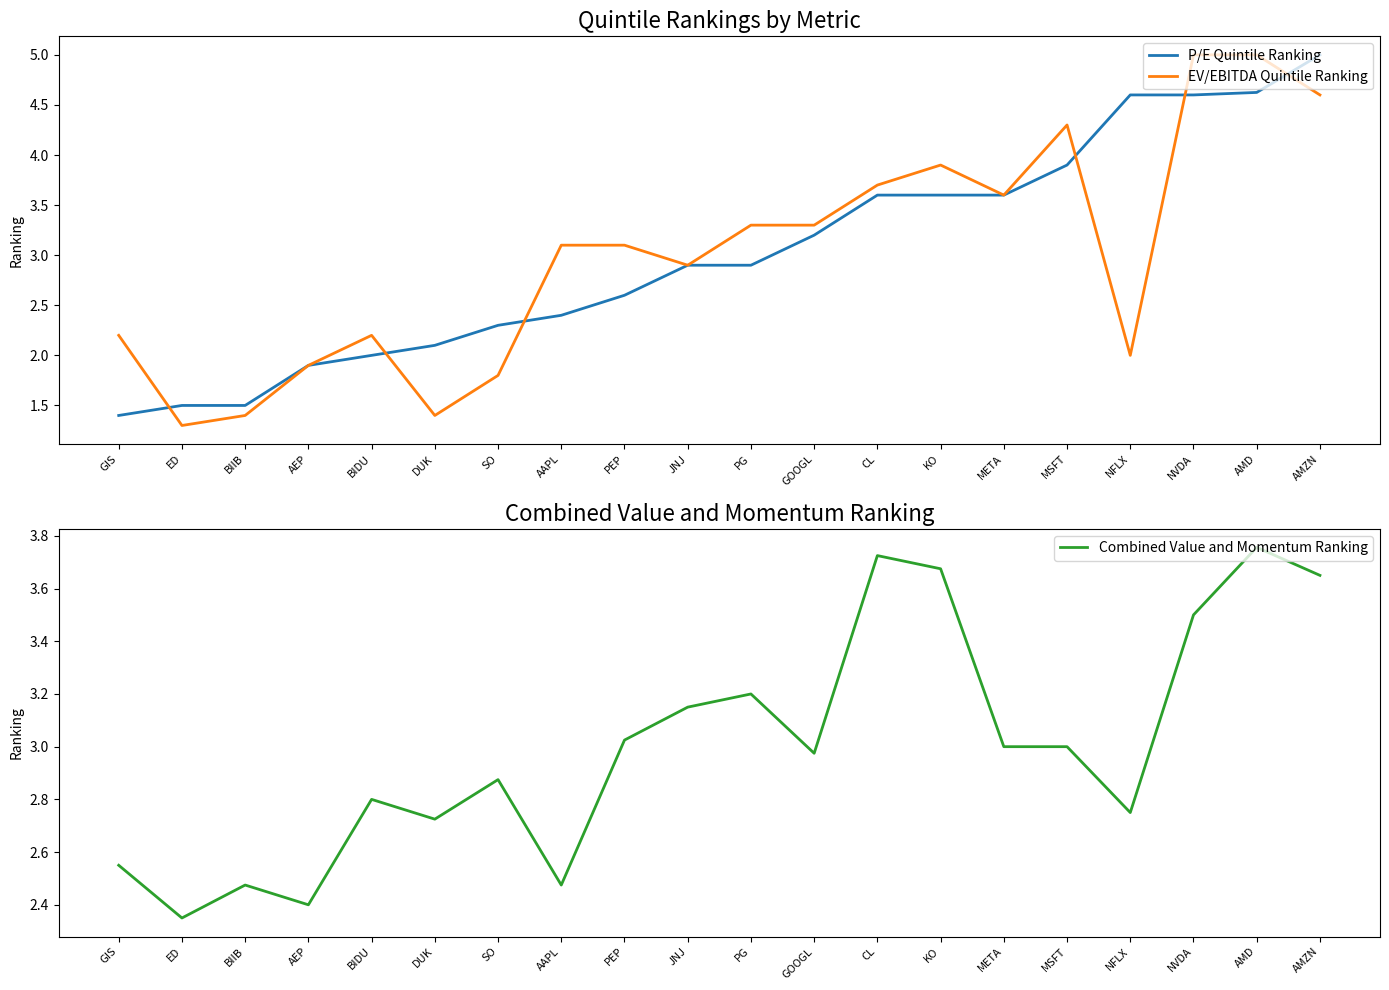

What is the label of the 14th point from the left?

KO